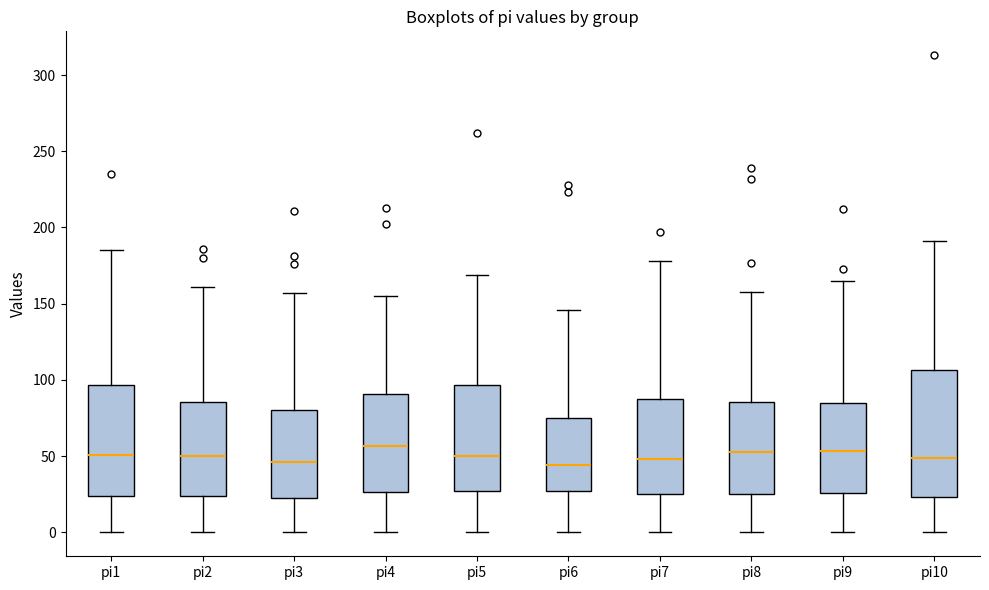

Reading left to right, read every box against the y-axis: the position of its median line, the range the box covers, and the ends of its whiskers. The values are not printed on the chart, so give them approximately, as read against the axis.

pi1: median 50, box 25 to 95, whiskers 0 to 185
pi2: median 50, box 25 to 85, whiskers 0 to 160
pi3: median 45, box 25 to 80, whiskers 0 to 155
pi4: median 55, box 25 to 90, whiskers 0 to 155
pi5: median 50, box 25 to 95, whiskers 0 to 170
pi6: median 45, box 25 to 75, whiskers 0 to 145
pi7: median 50, box 25 to 85, whiskers 0 to 180
pi8: median 55, box 25 to 85, whiskers 0 to 160
pi9: median 55, box 25 to 85, whiskers 0 to 165
pi10: median 50, box 25 to 105, whiskers 0 to 190